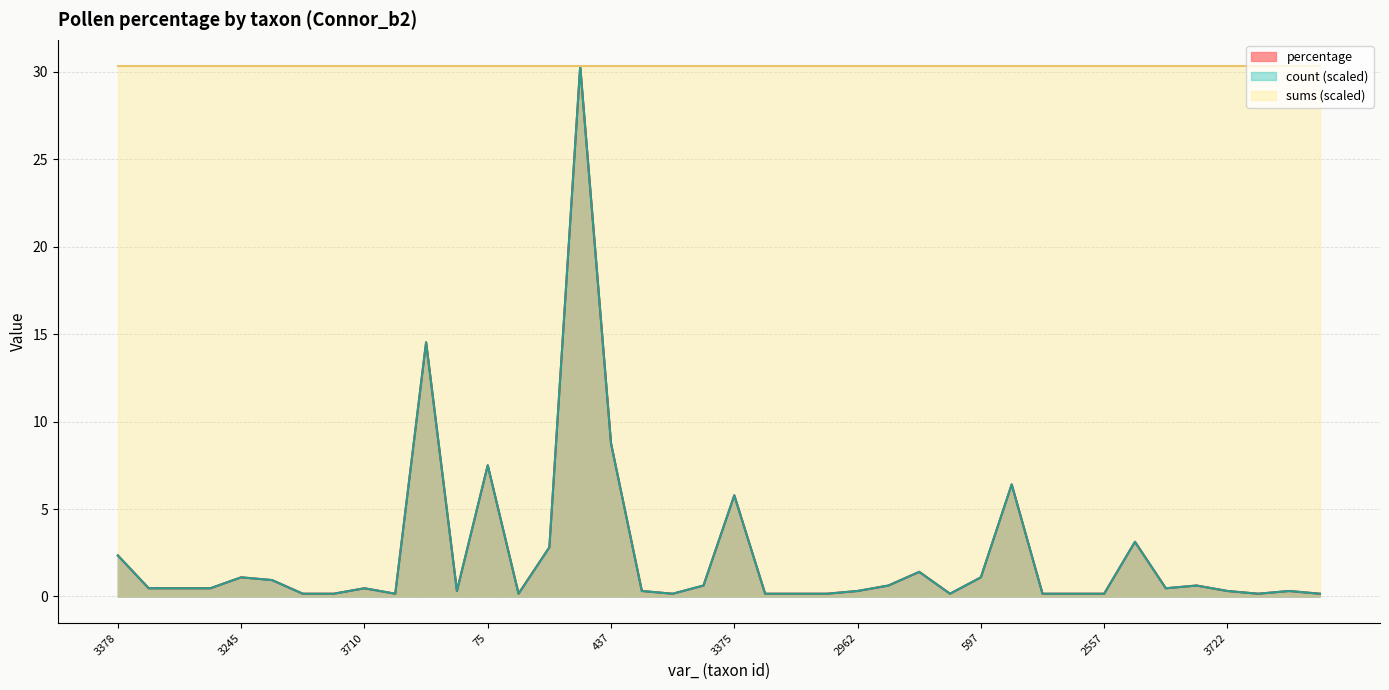

Rank the categories by count value from lowest to highest.

2540, 58, 2175, 77, 4376, 3618, 3911, 3090, 8, 1357, 13, 2557, 589, 1267, 74, 89, 2962, 3722, 1073, 3519, 4094, 3213, 3710, 24, 3373, 2554, 1243, 3261, 3245, 597, 7, 3378, 2799, 20, 3375, 447, 75, 437, 68, 4025